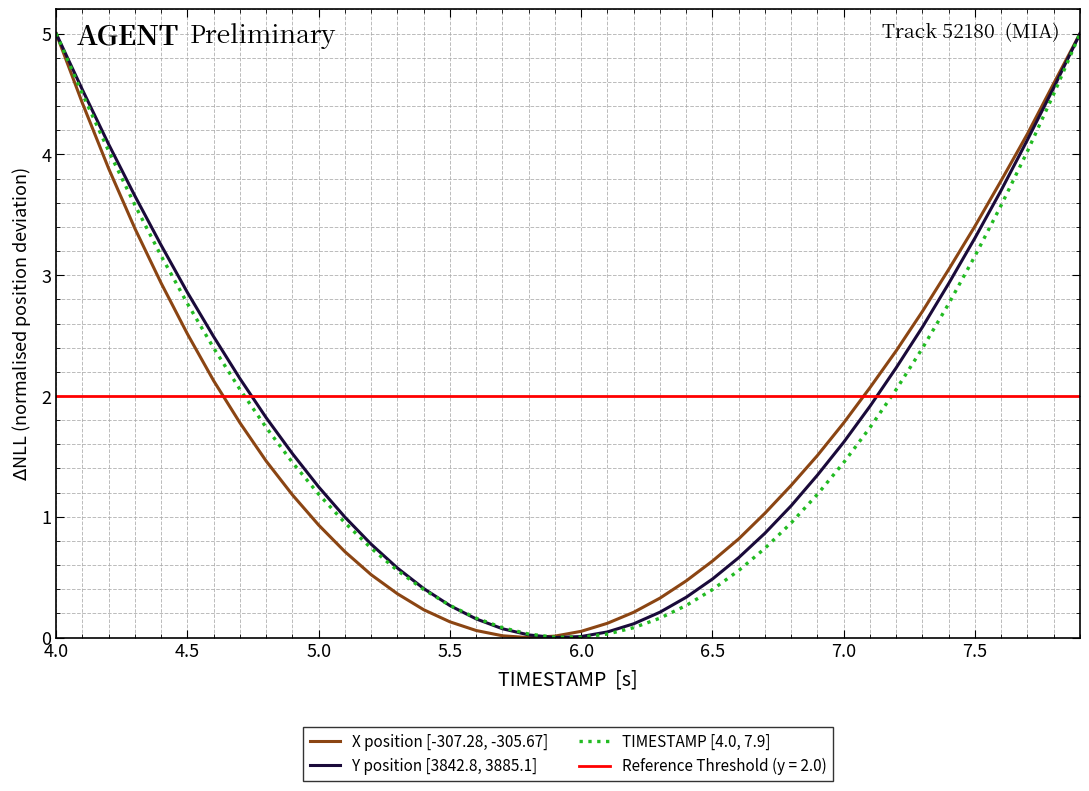

What is the difference between the maximum and minimum values in the Y position [3842.8, 3885.1] series?

5.0